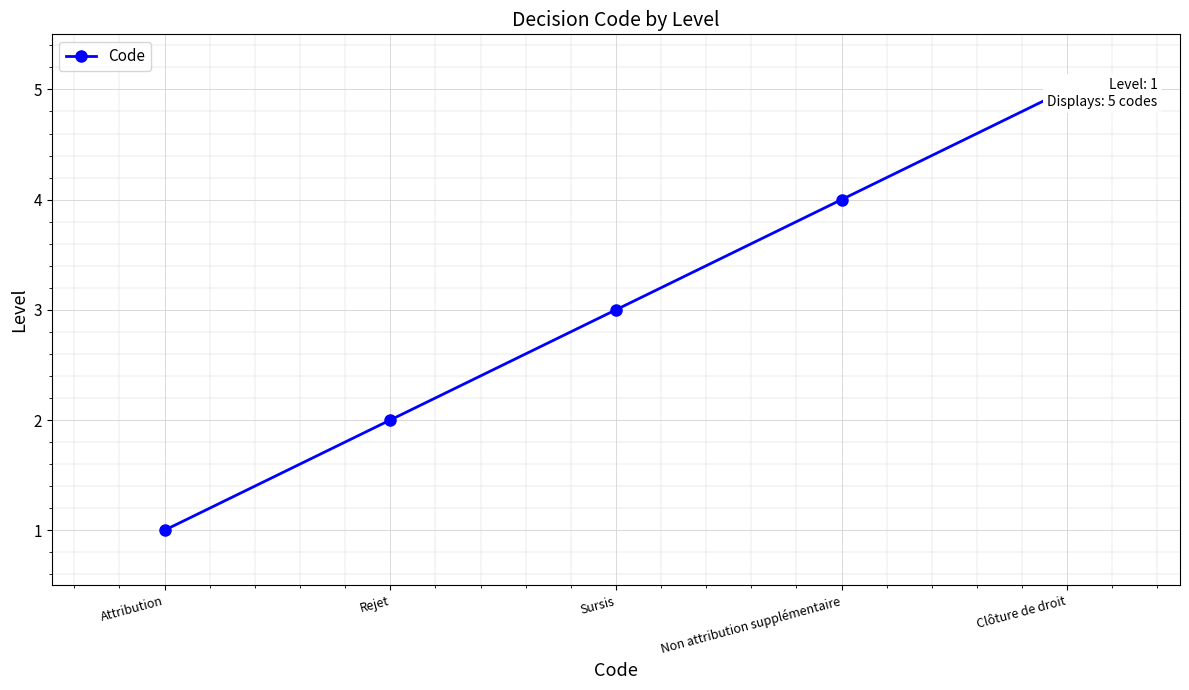

At which category does the chart reach its minimum across all series?

Attribution